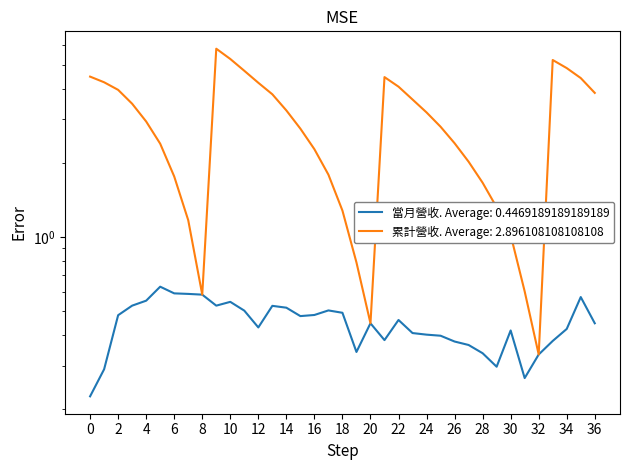

Rank the series at 2021-12 from highest to lowest value.

累計營收(億), 當月營收(億)